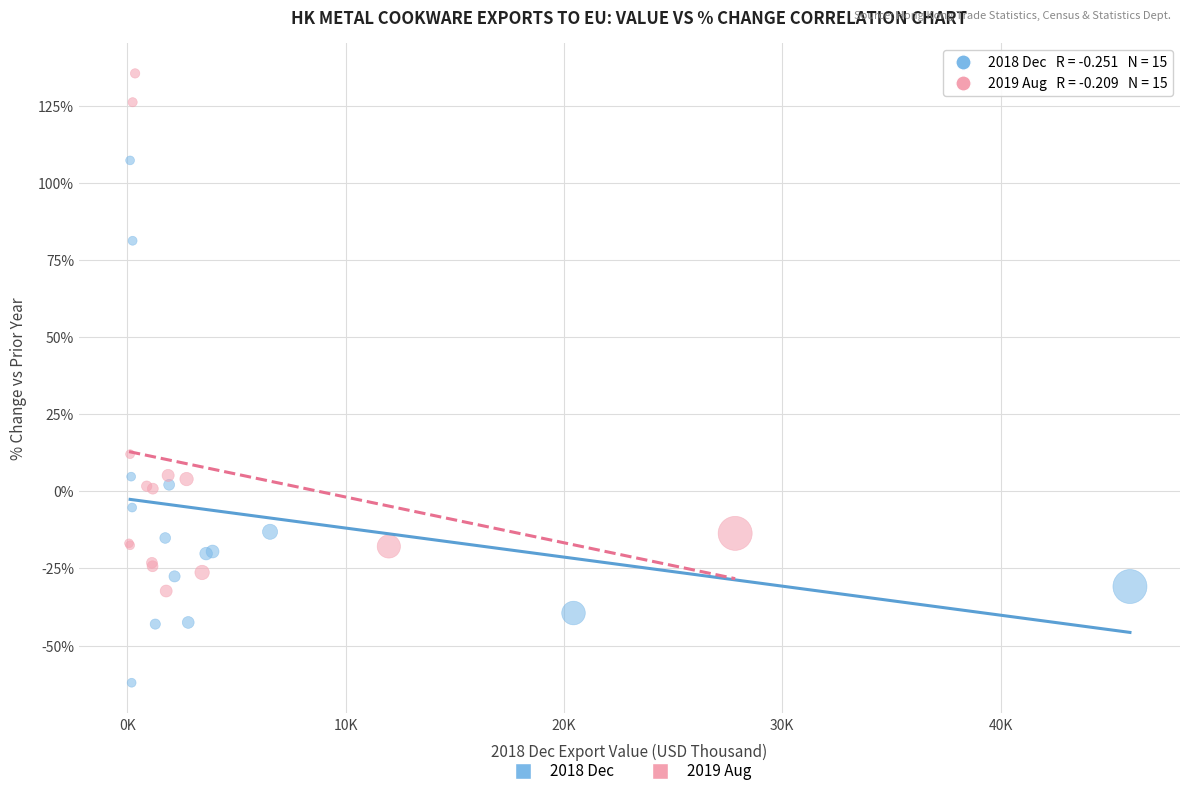

Which series reaches the maximum Y coordinate?

2019 Aug